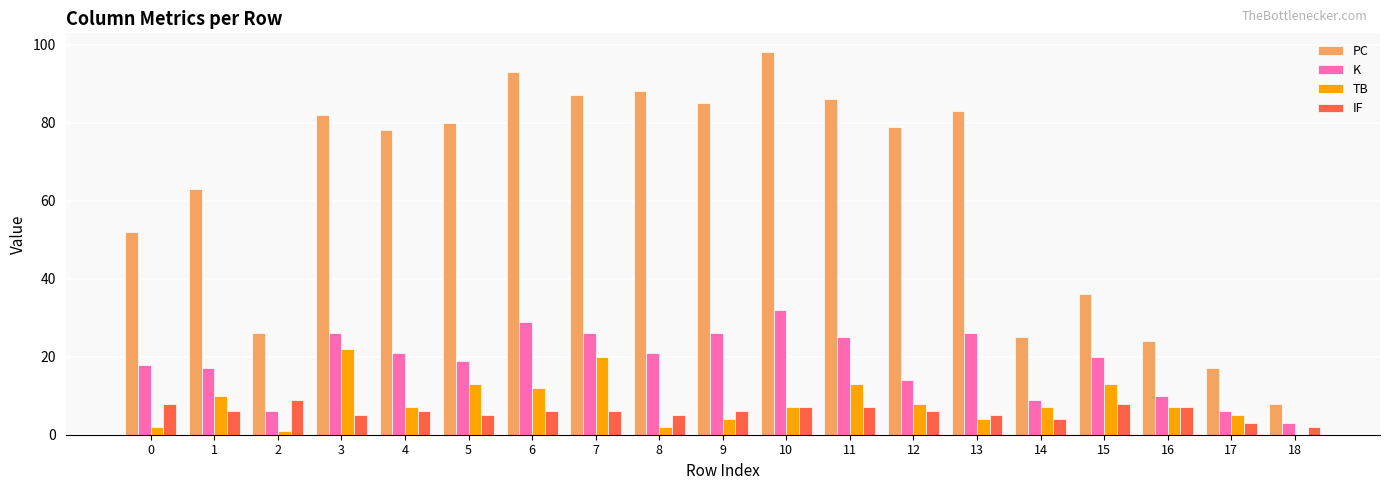

Is the value of PC at 2 greater than the value of IF at 14?

Yes